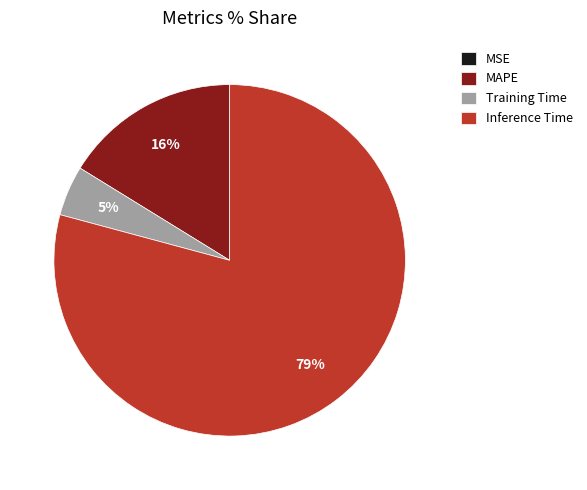

Which has a higher value, MAPE or Training Time?

MAPE